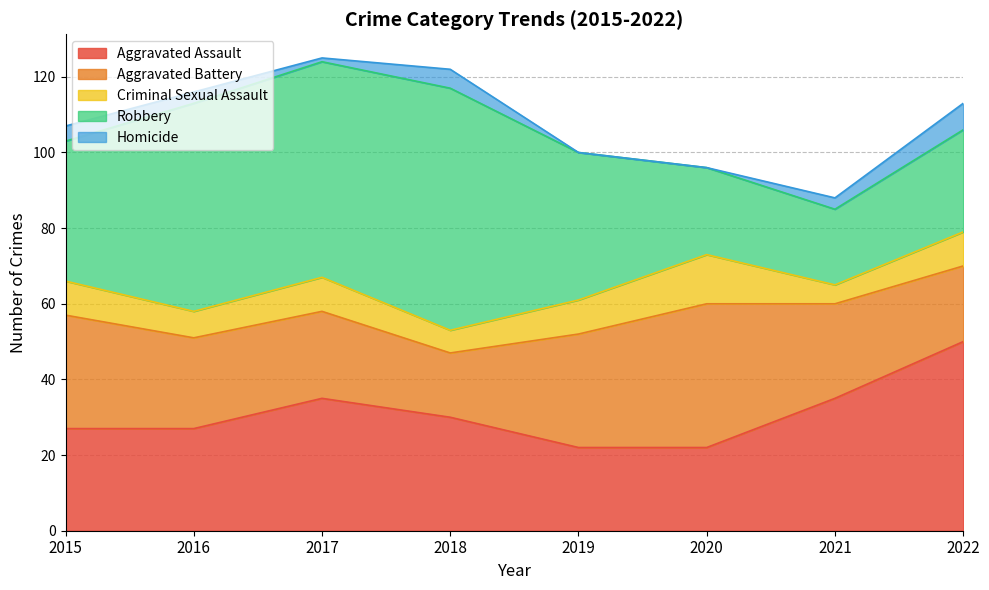

What is the difference between the highest and lowest values at 2020?

38